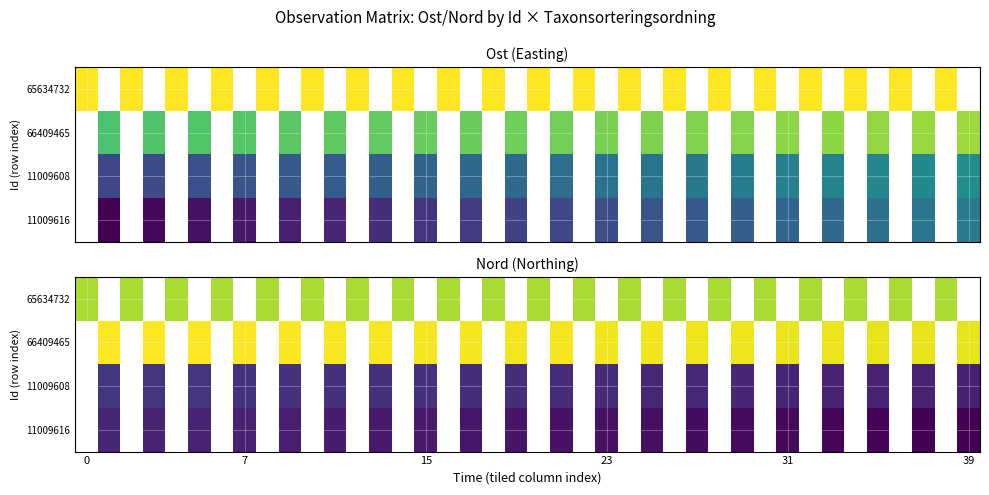

How many positive values does the 11009608 series have?

20